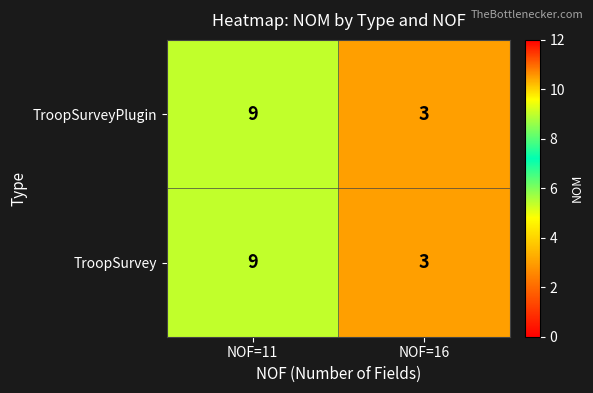

List the labels in order of TroopSurvey value, largest first.

NOF=11, NOF=16